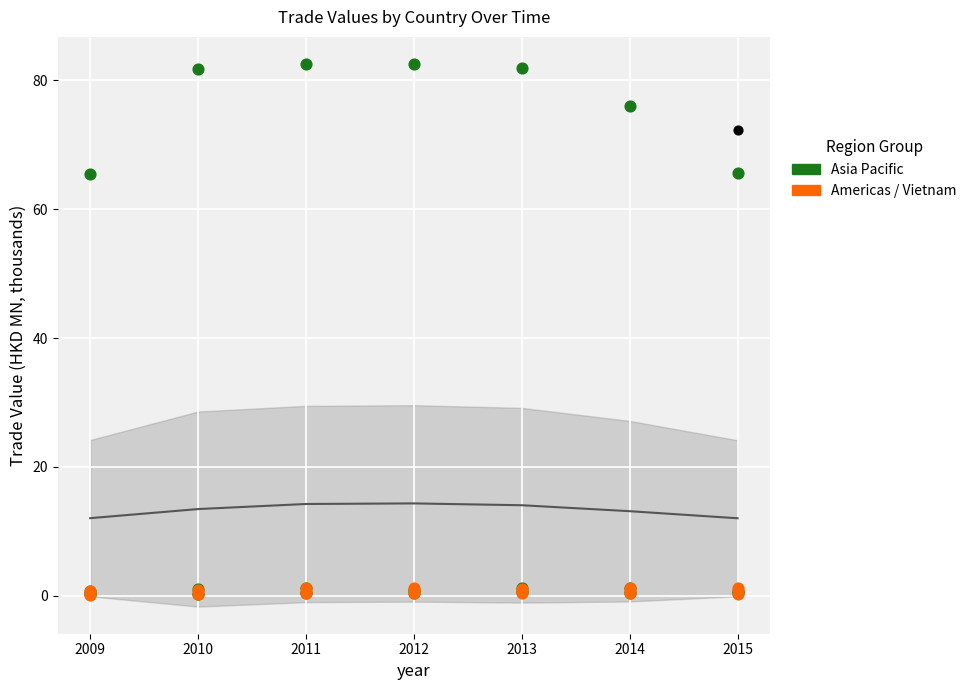

What is the total value across all series at 2012?

86.3